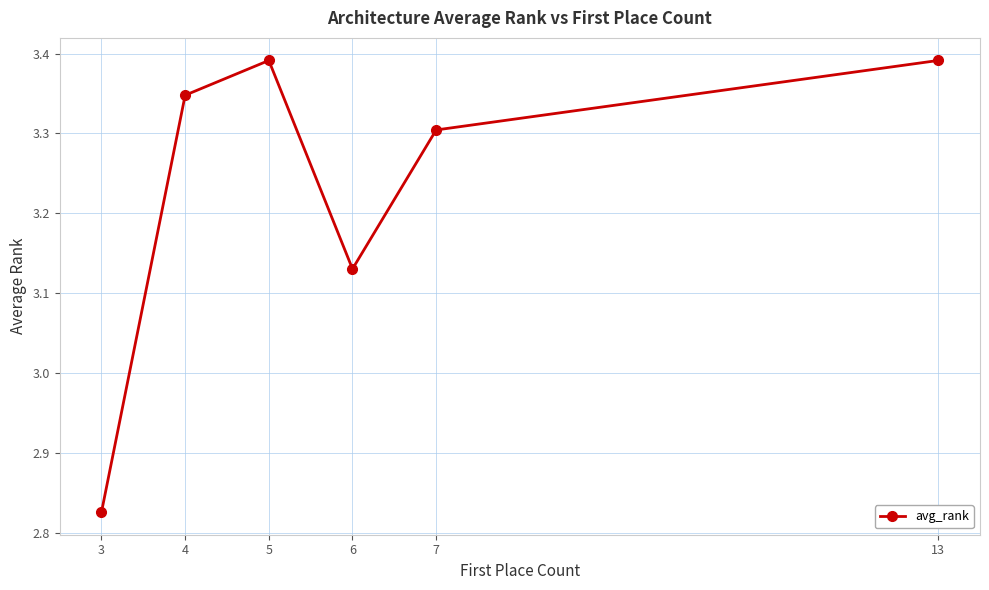

Where does the data first go above 3?

4